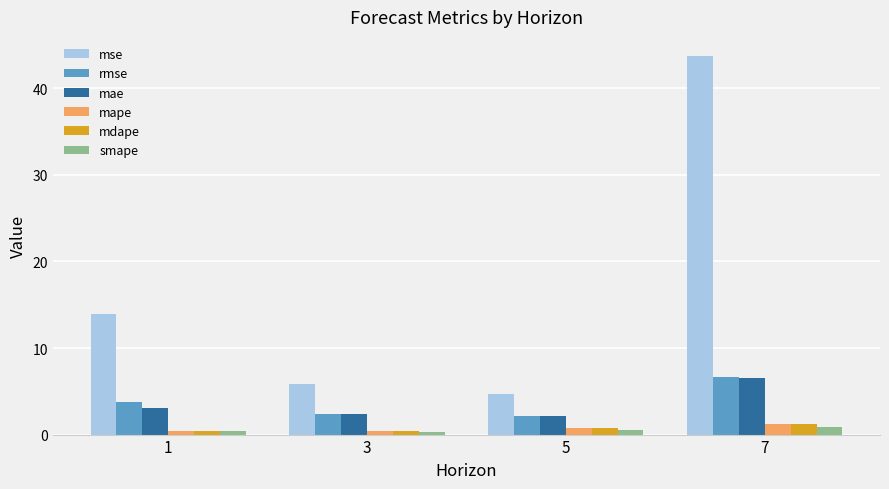

Which series has the widest spread of values?

mse